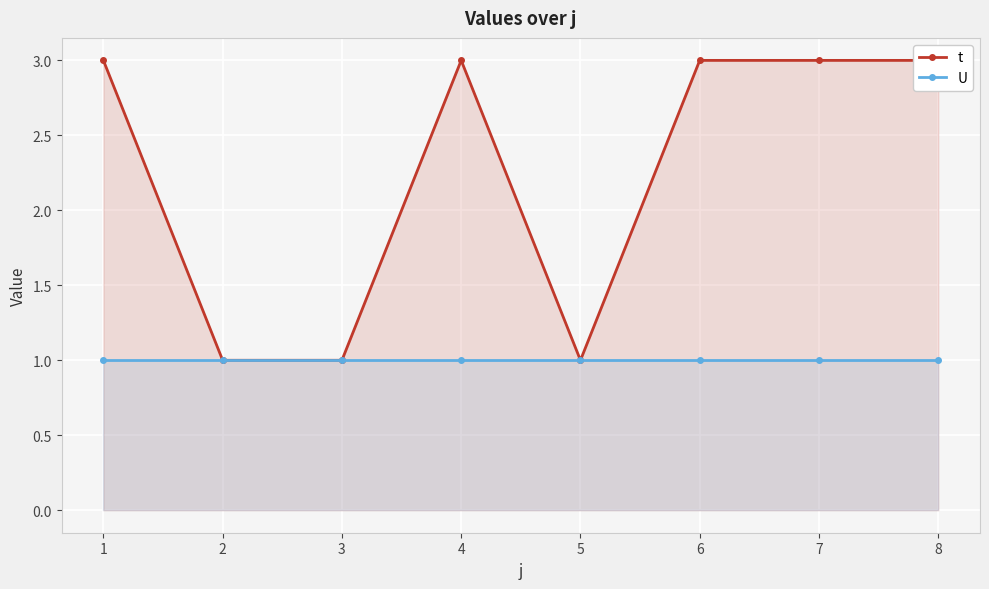

Which series has the largest total across all categories?

t